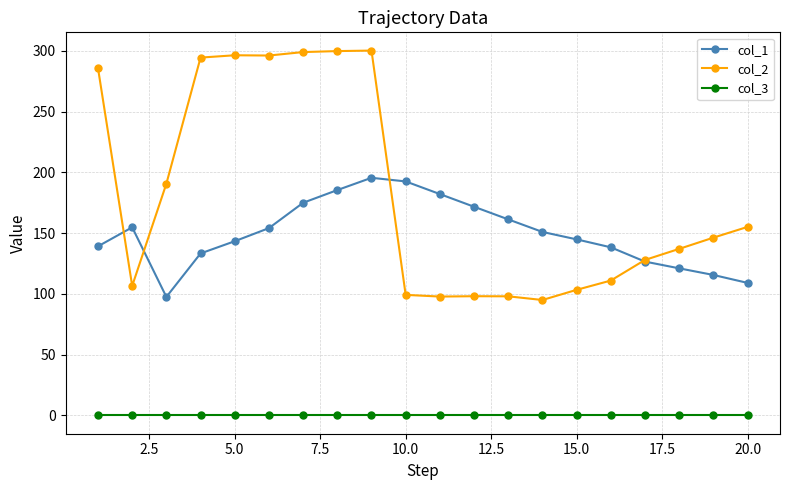

Which series has the widest spread of values?

col_2